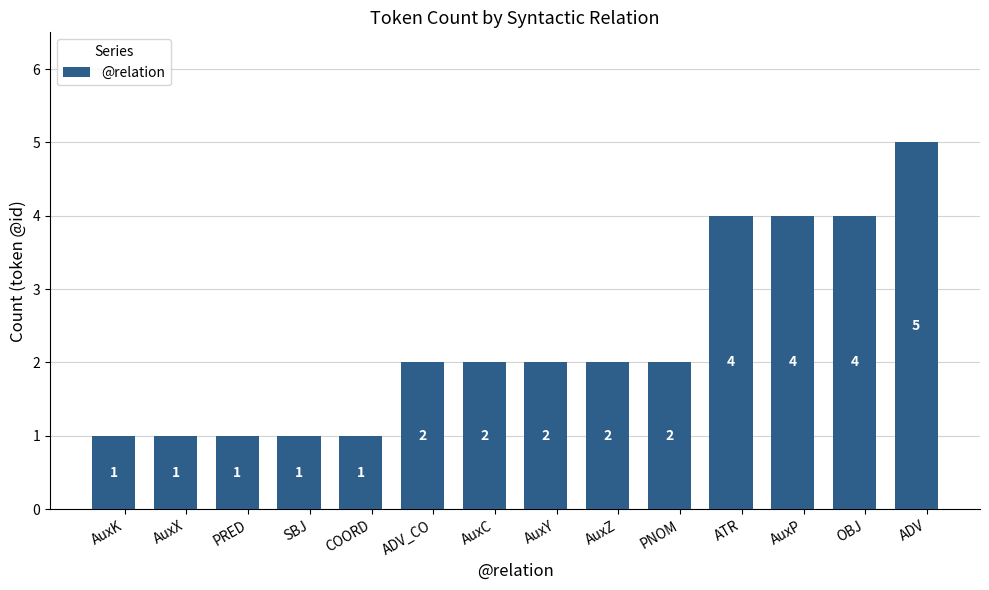

Is it true that the value at PRED is 1?

True